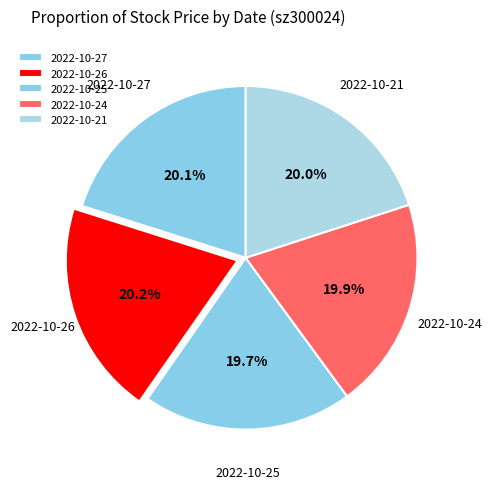

To the nearest percent, what is the average slice percentage?

20%